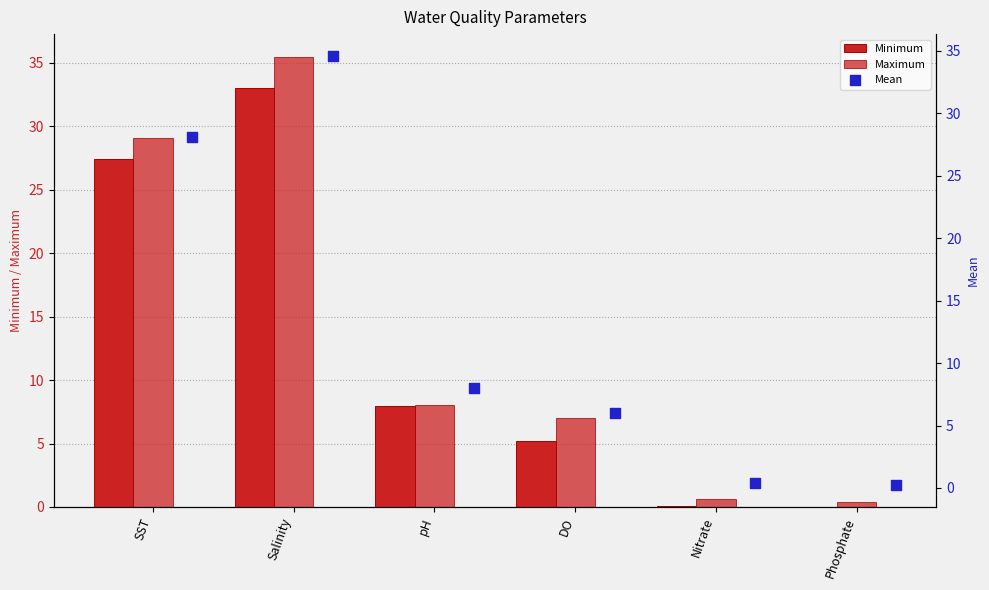

Which series reaches the maximum Y coordinate?

Maximum